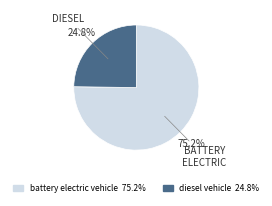

Is there any slice that represents more than half of the pie?

Yes